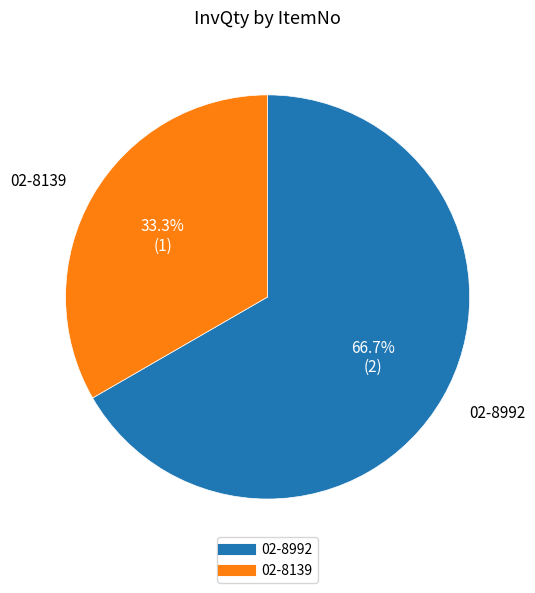

What is the largest slice in the pie chart?

02-8992